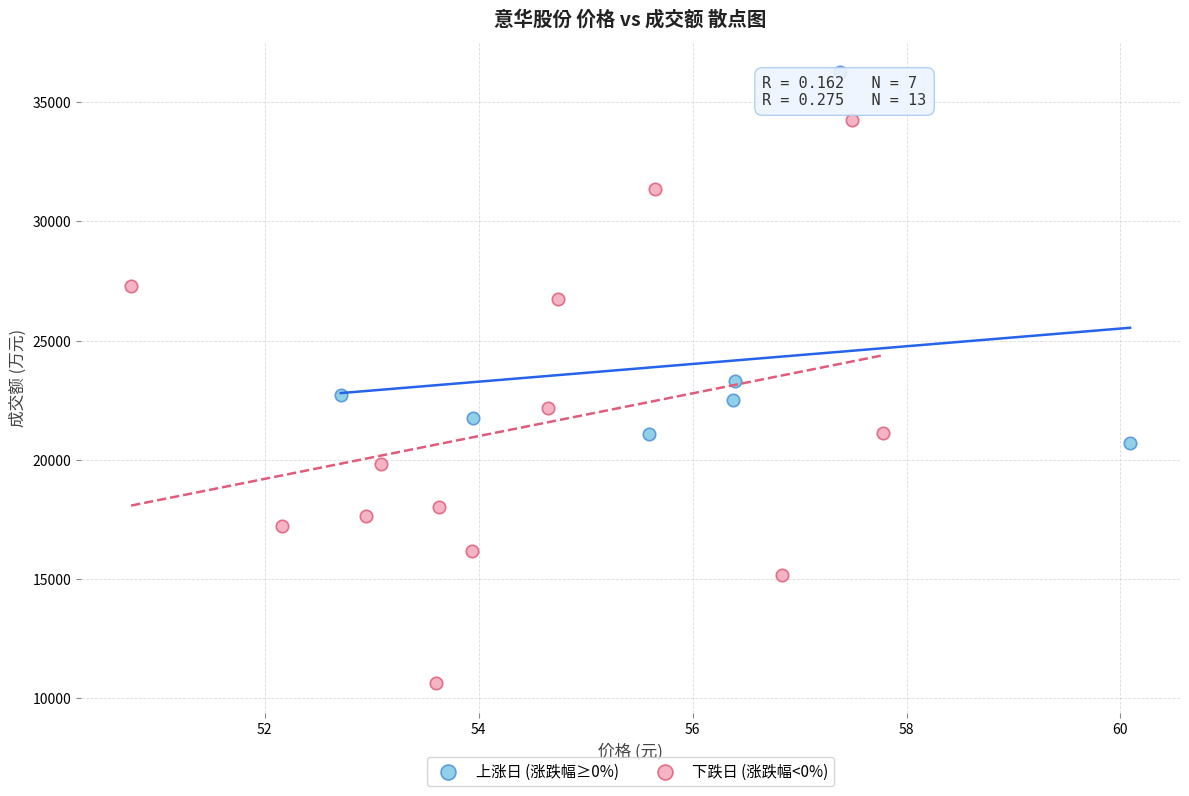

Which series contains the lowest Y value?

下跌日 (涨跌幅<0%)